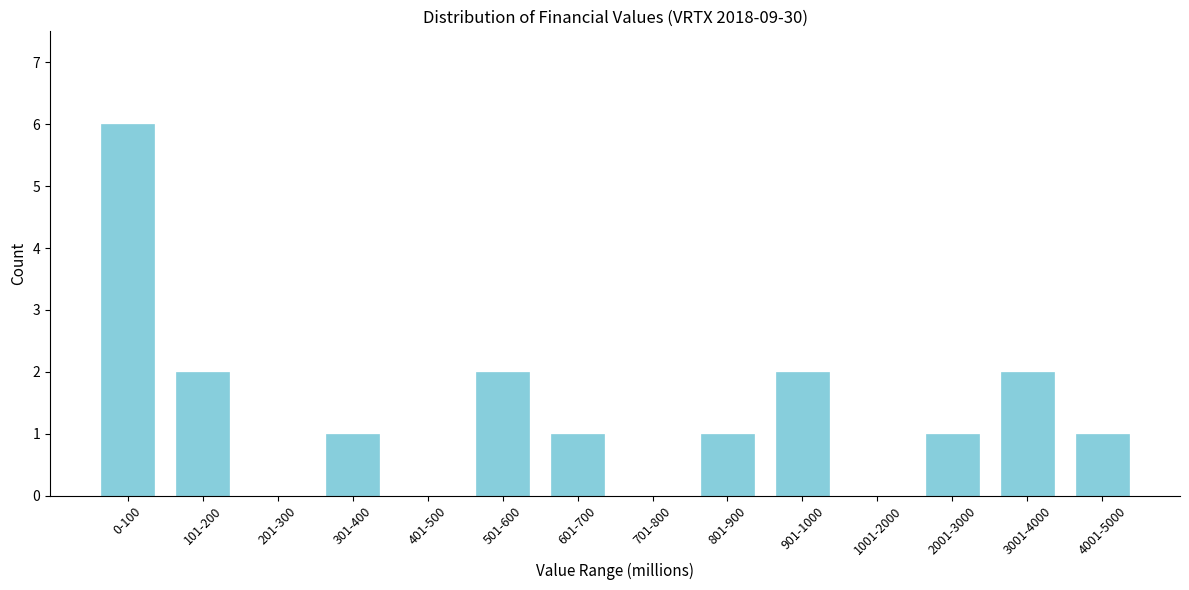

Reading left to right, what are all the values shown in this chart?

0-100=6	101-200=2	201-300=0	301-400=1	401-500=0	501-600=2	601-700=1	701-800=0	801-900=1	901-1000=2	1001-2000=0	2001-3000=1	3001-4000=2	4001-5000=1